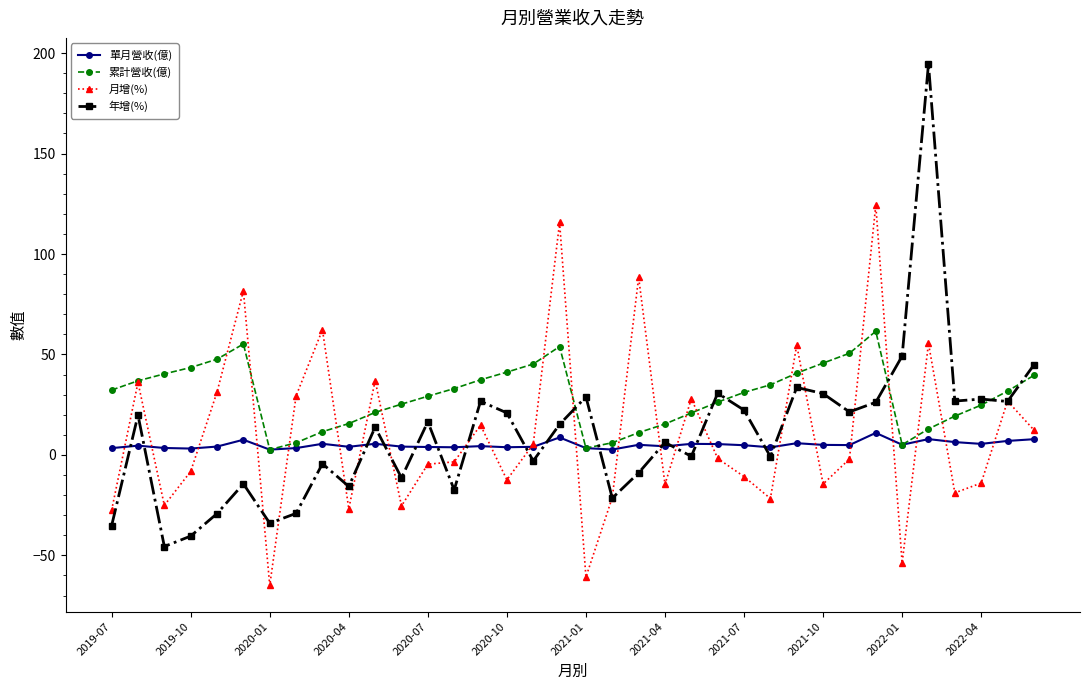

Is this an area chart (filled region under the line)?

No